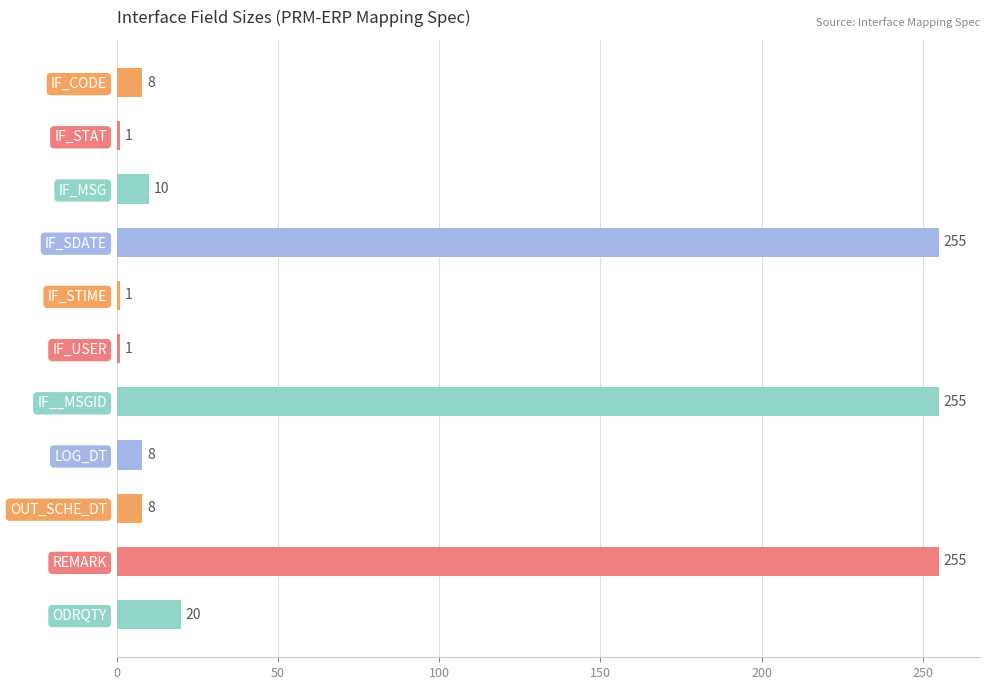

The value at IF_STAT is 1. True or false?

True